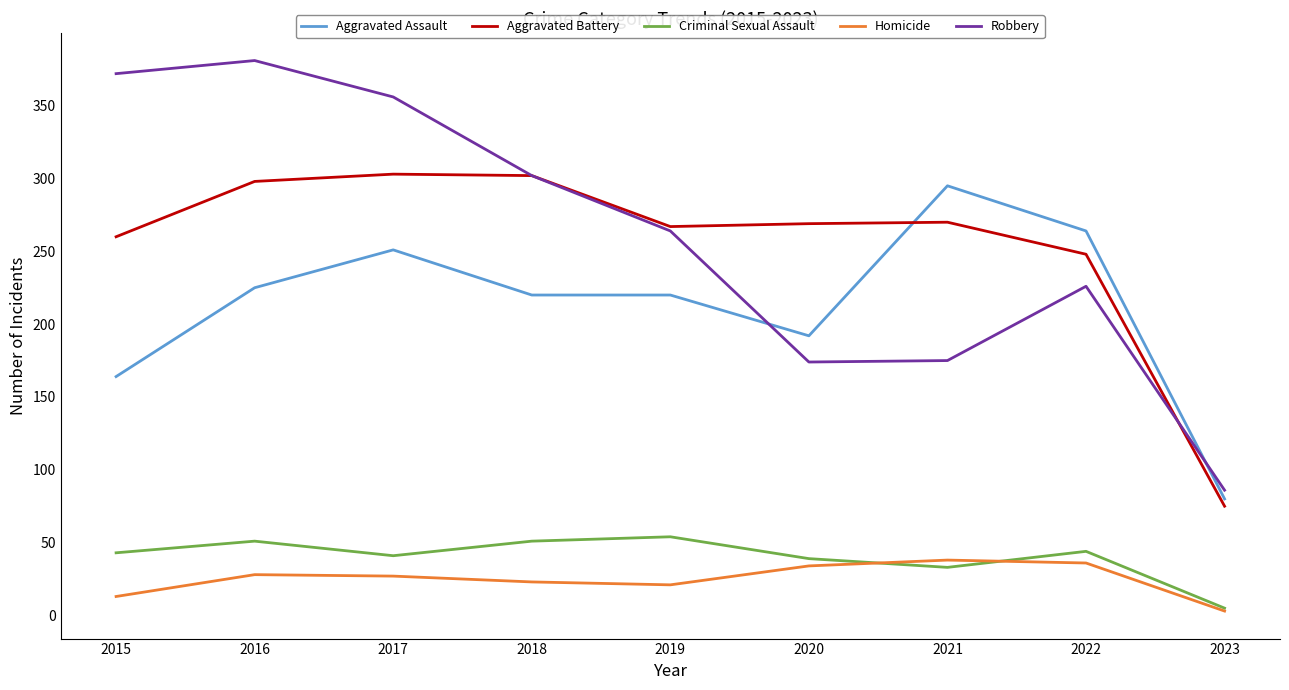

Where is Aggravated Assault nearest to the value 187?

2020